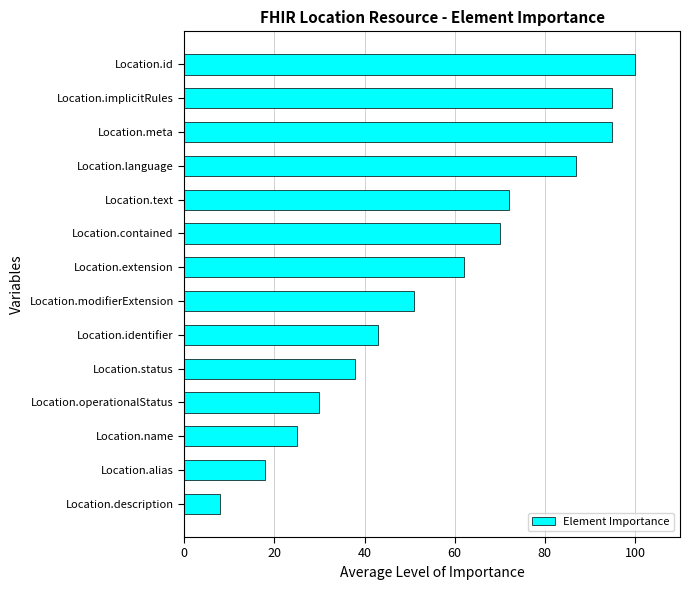

Reading top to bottom, extract all data points from this chart.

100	95	95	87	72	70	62	51	43	38	30	25	18	8